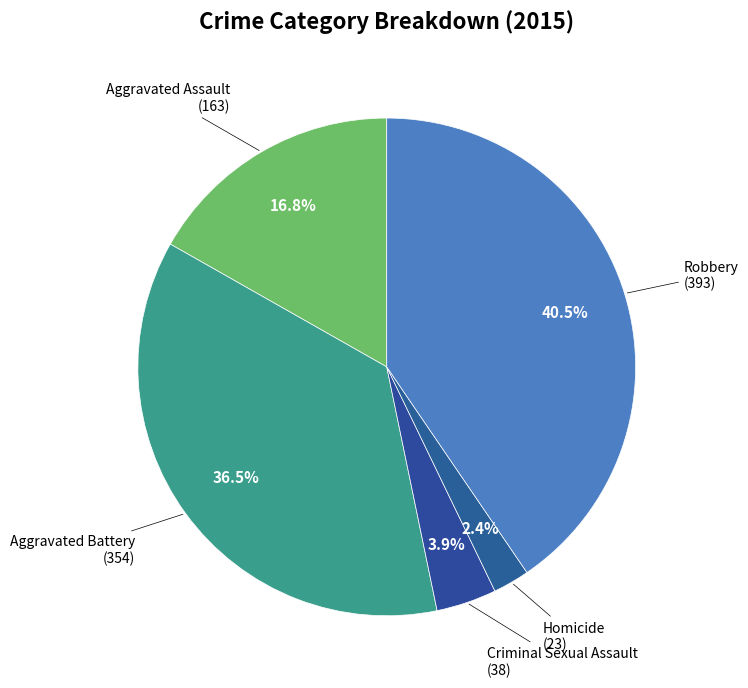

Which slice is the largest?

Robbery